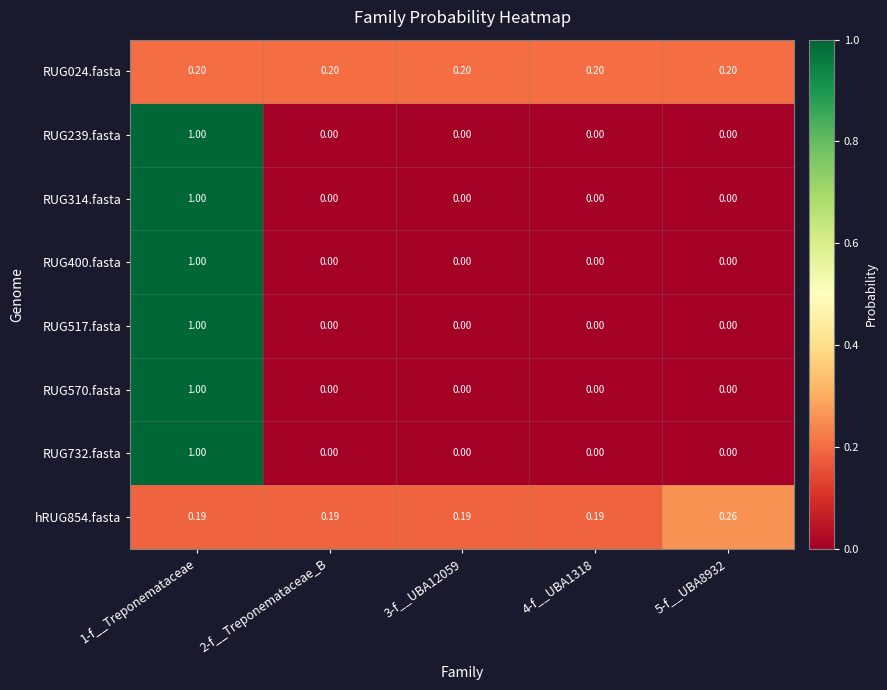

Count the number of data series in this chart.

8